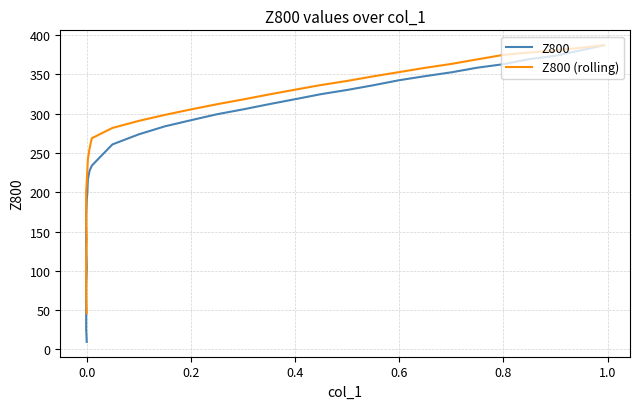

At how many categories does at least one series exceed 384?

1